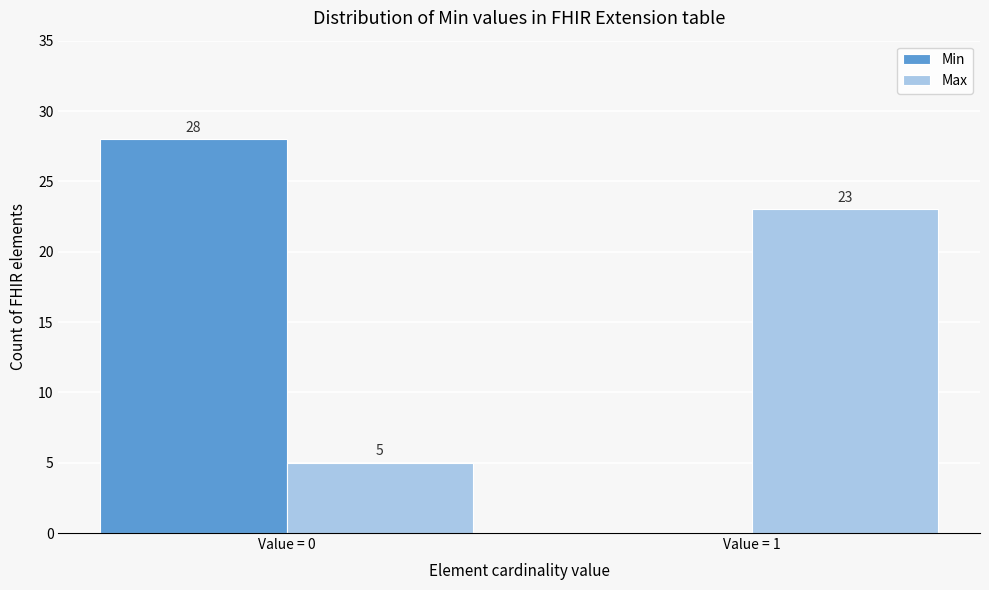

Reading right to left, transcribe all the data shown in this chart.

Min: Value = 1=0	Value = 0=28
Max: Value = 1=23	Value = 0=5